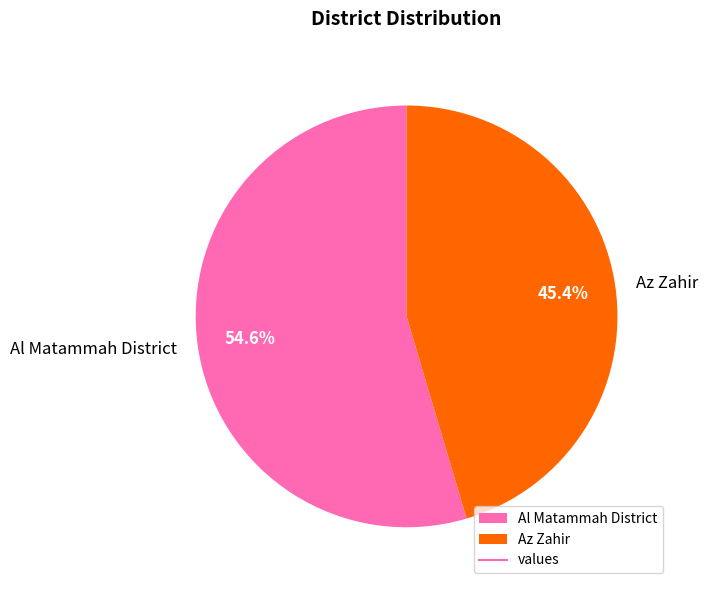

Which category has the smallest portion of the pie?

Az Zahir